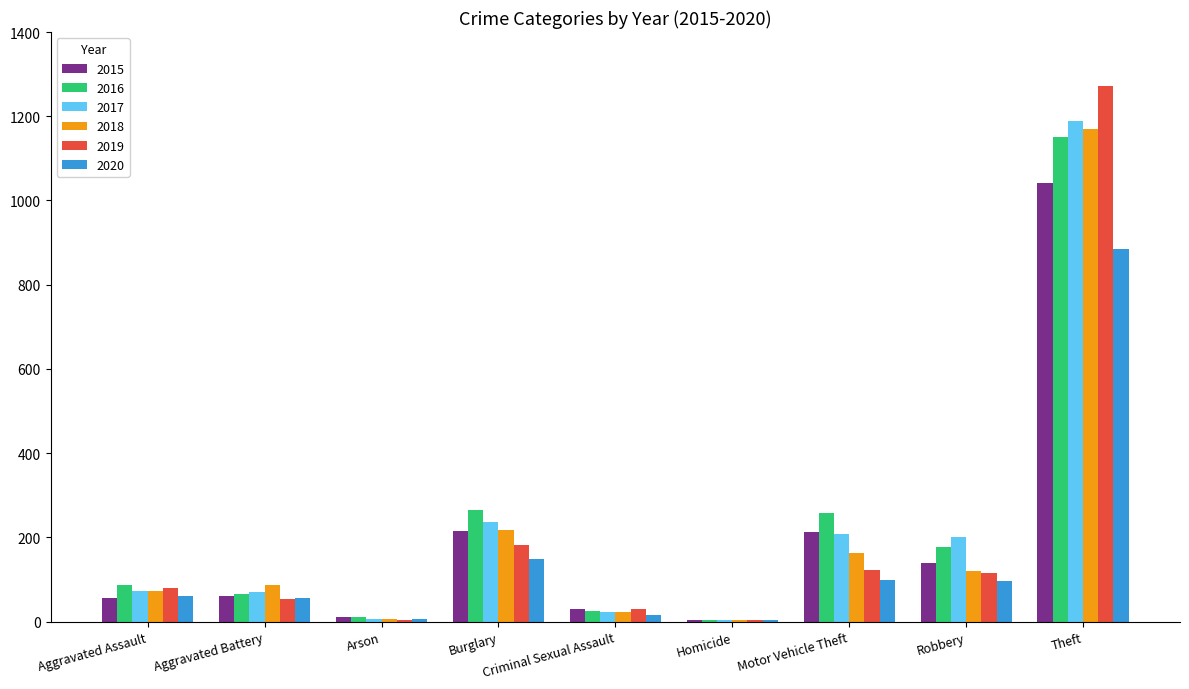

What is the approximate value of 2018 at Theft?

1170